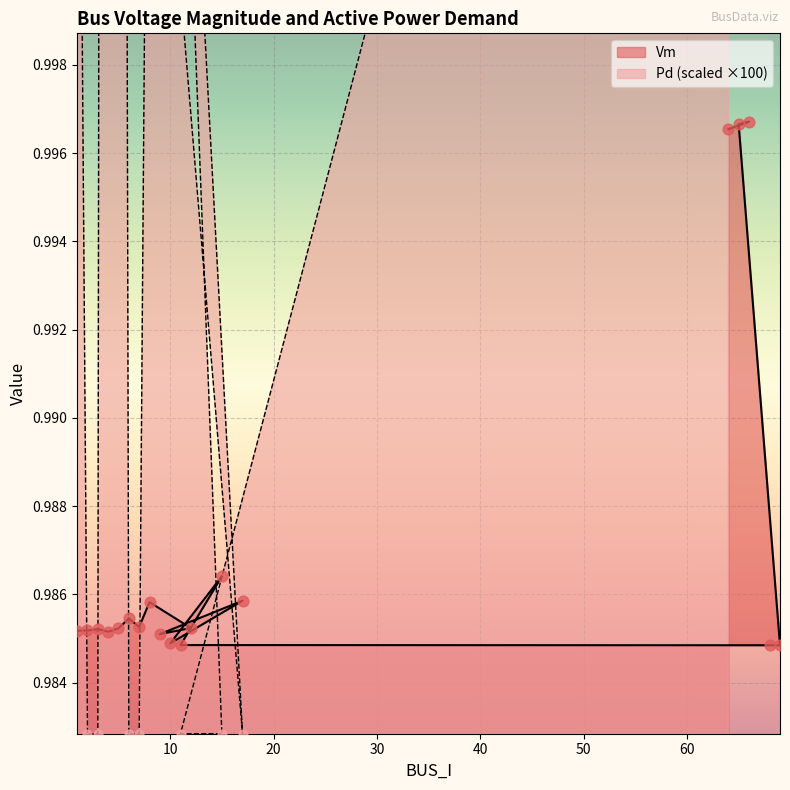

Is the value of Pd at 69 greater than the value of Vm at 1?

Yes